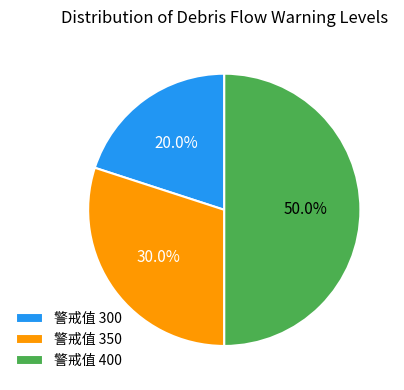

Which slice is the smallest?

警戒值 300